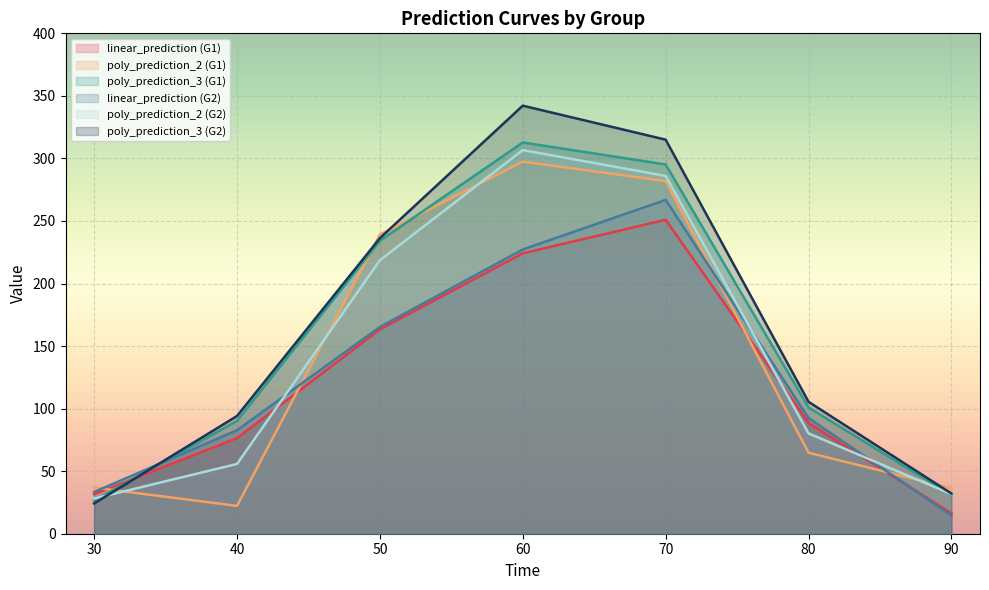

At which label does linear_prediction (G2) first exceed 92?

50